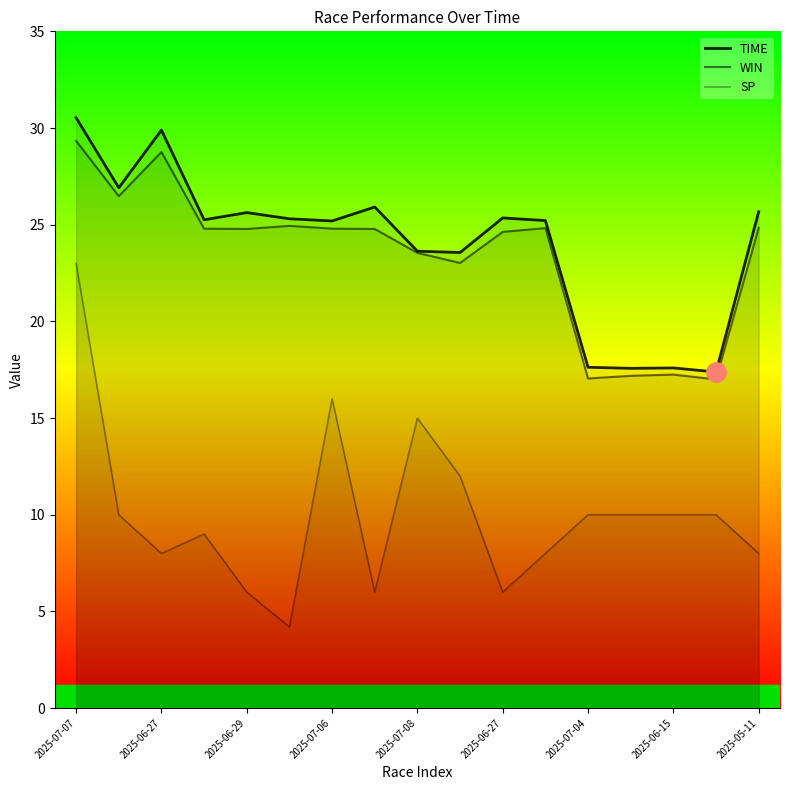

What is the average value of the TIME series?

24.0